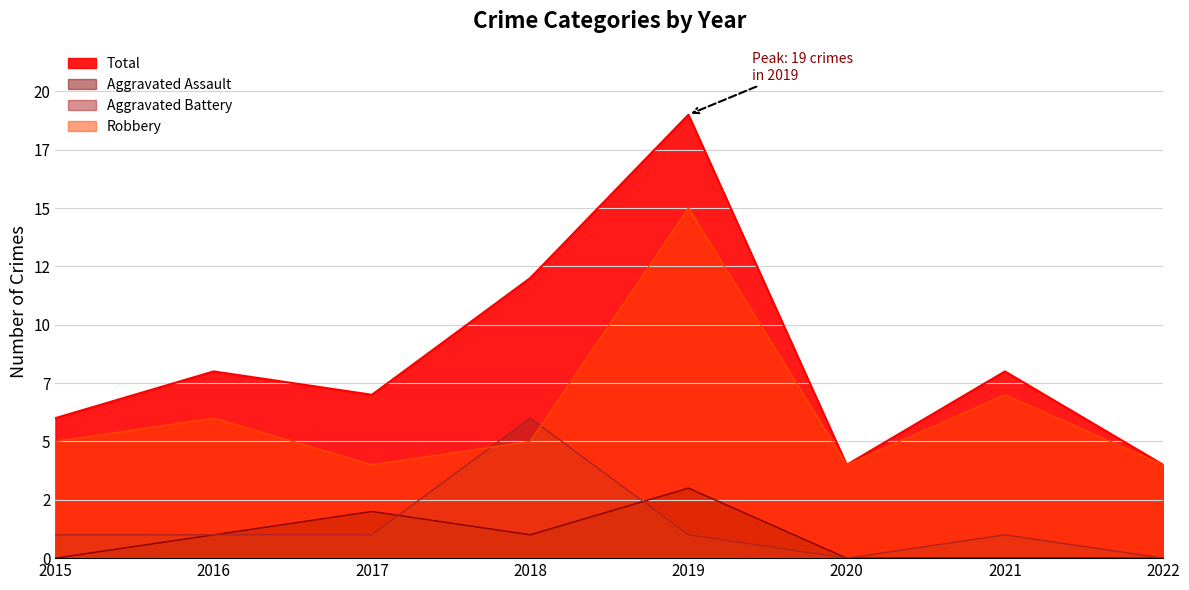

At which label does Robbery first exceed 5?

2016